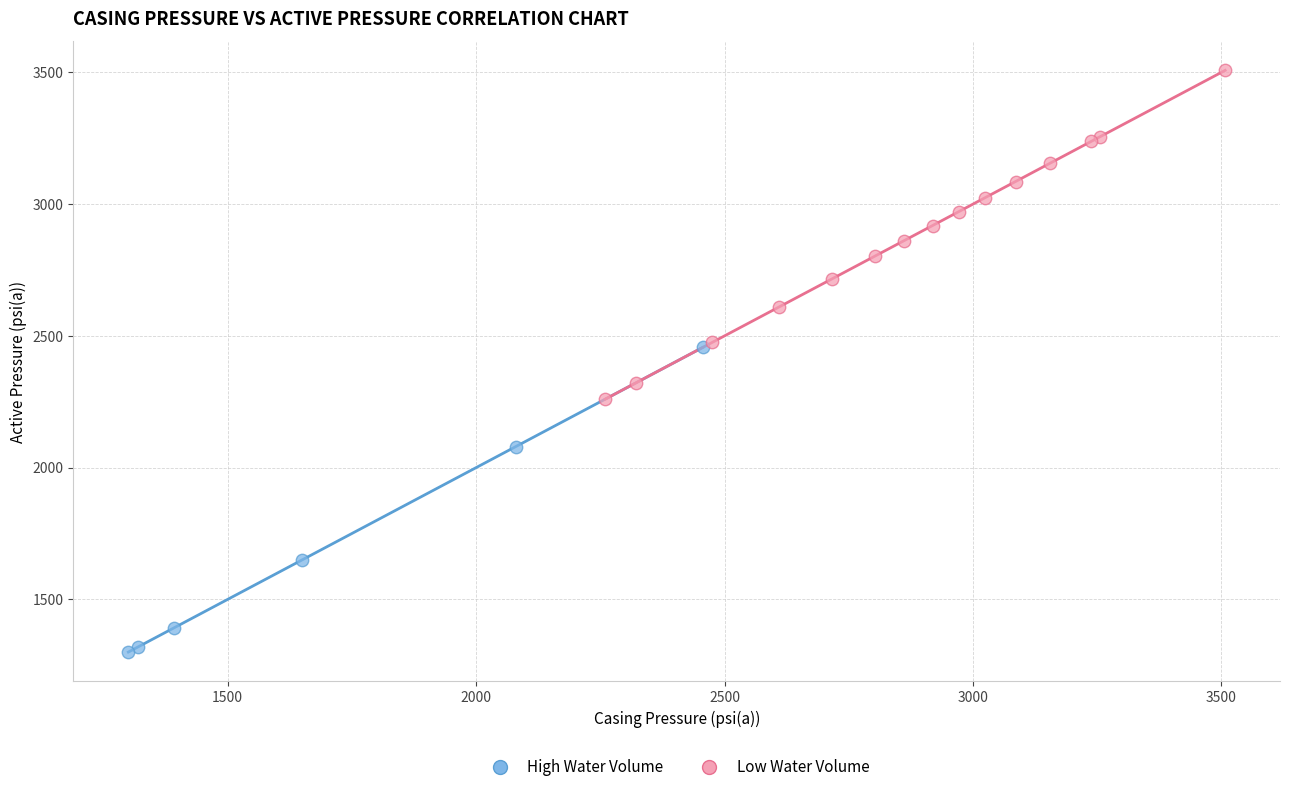

Which series has the widest spread of Y values?

Low Water Volume